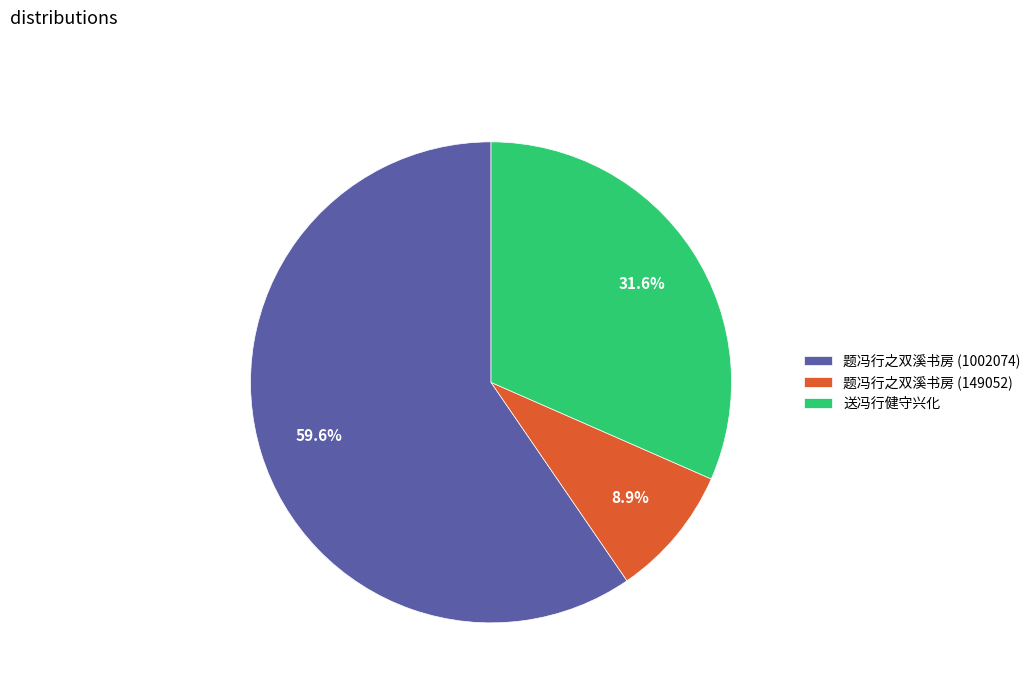

How many slices are in this pie chart?

3